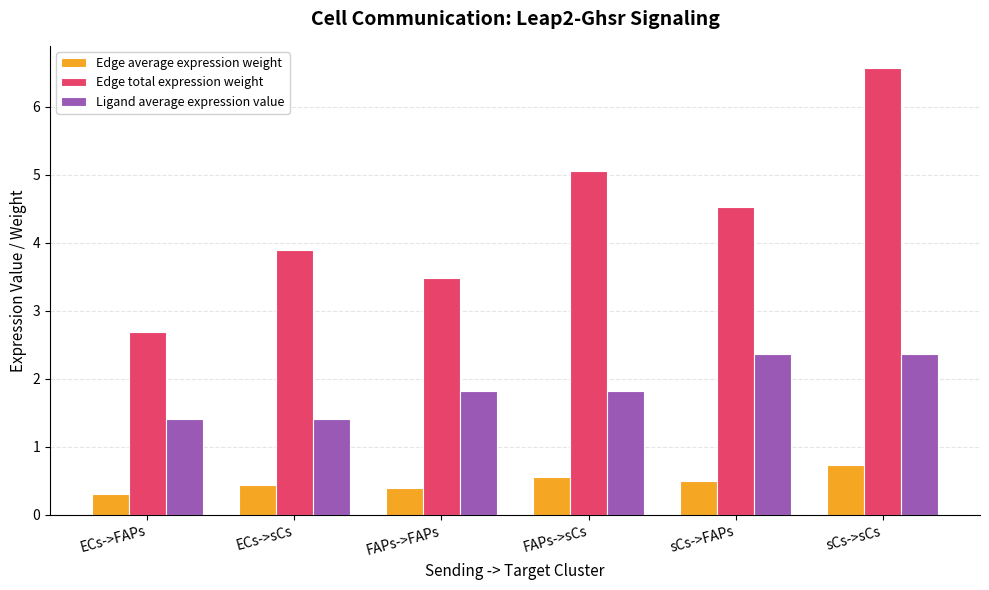

At how many categories does at least one series exceed 2?

6